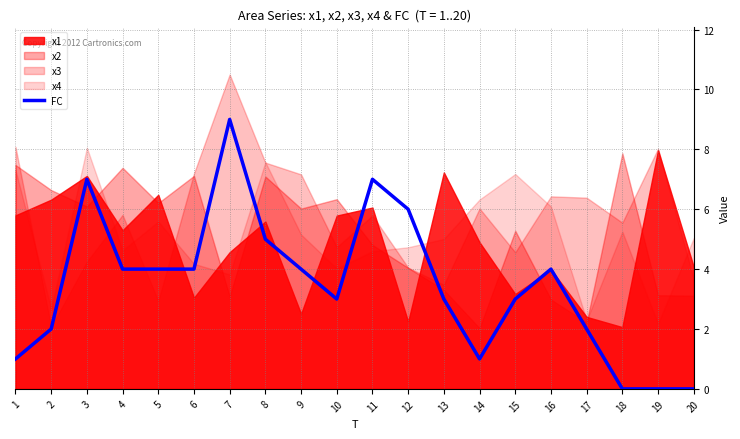

What is the change in value from 7 to 17?

-7